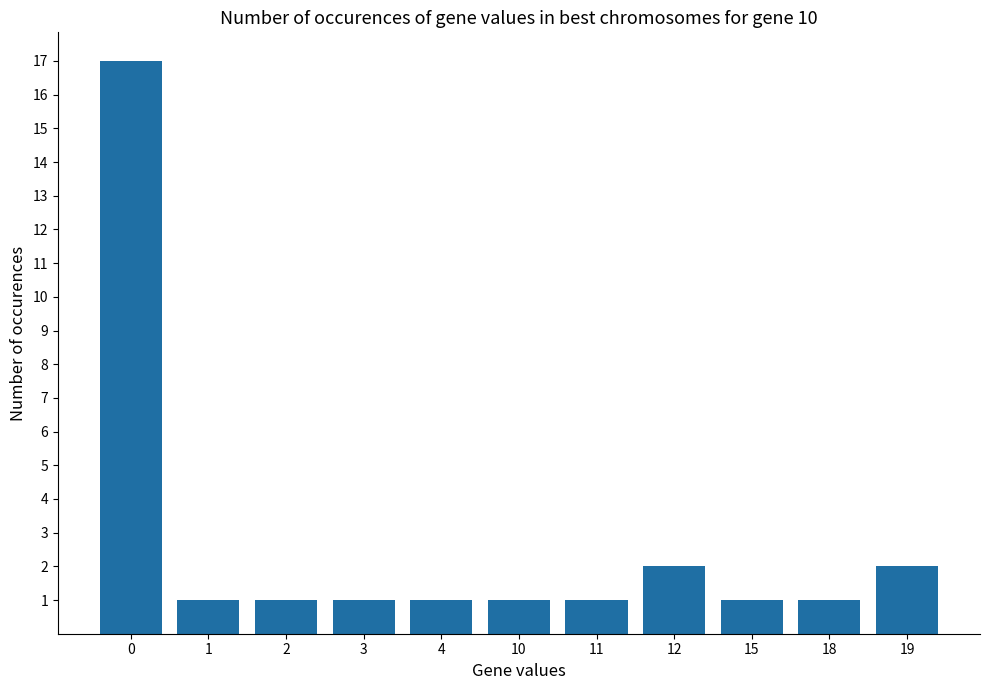

Is it true that the value at 11 is 2?

False